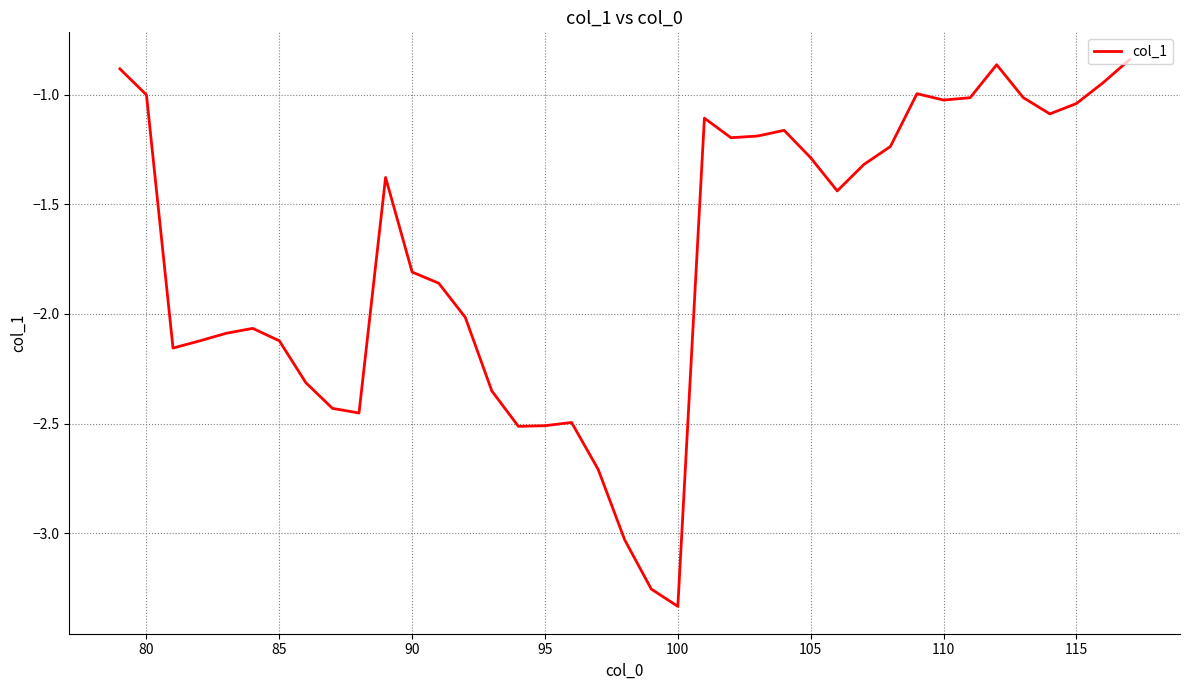

Does the chart display data point markers on the line(s)?

No